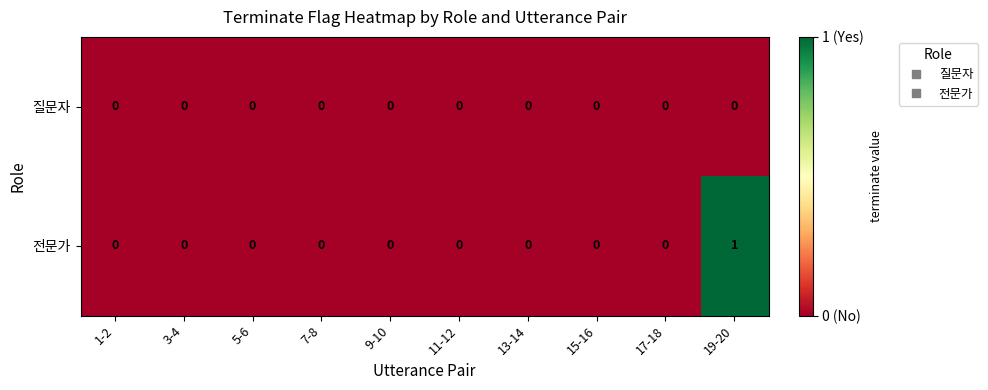

Which series changed the most between 11-12 and 19-20?

전문가